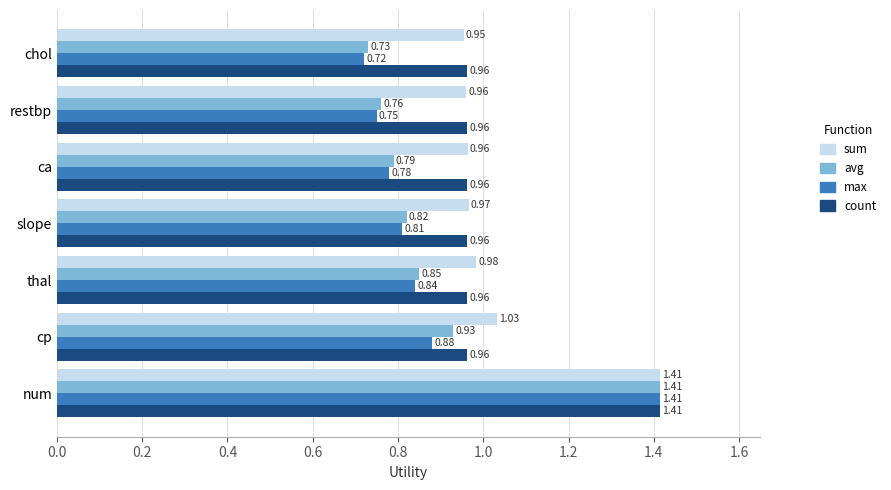

At chol, list the series in order from smallest to largest.

max, avg, sum, count